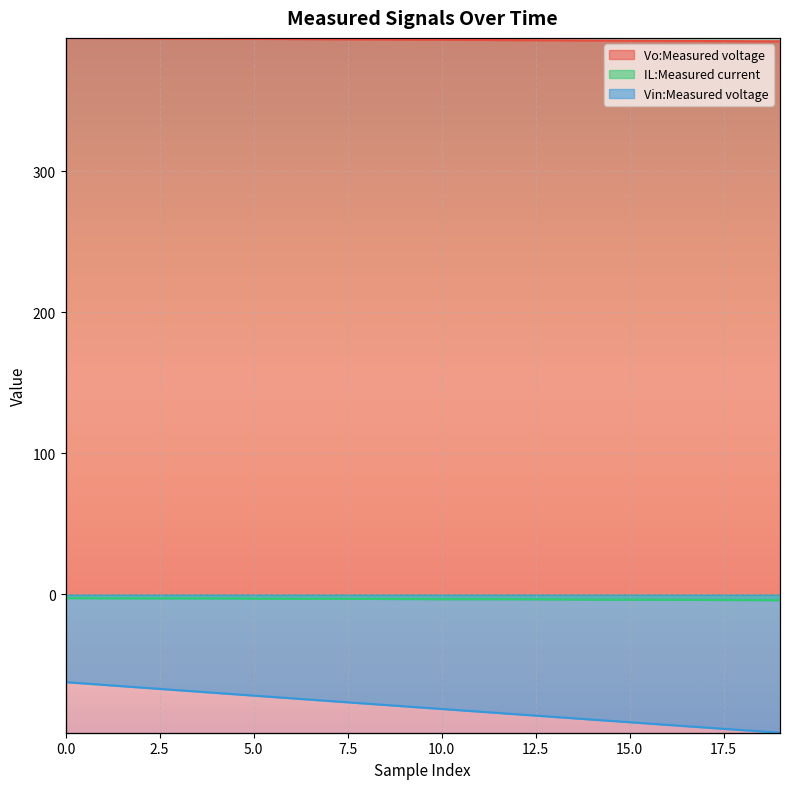

Which series has the largest total across all categories?

Vo:Measured voltage